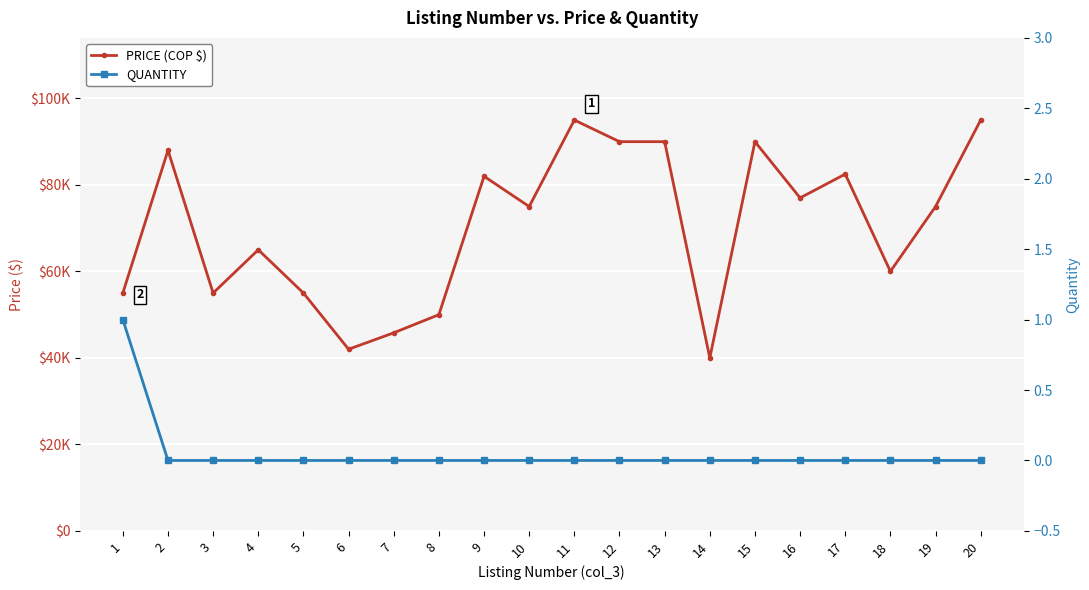

Which series changed the most between 4 and 16?

PRICE (COP $)